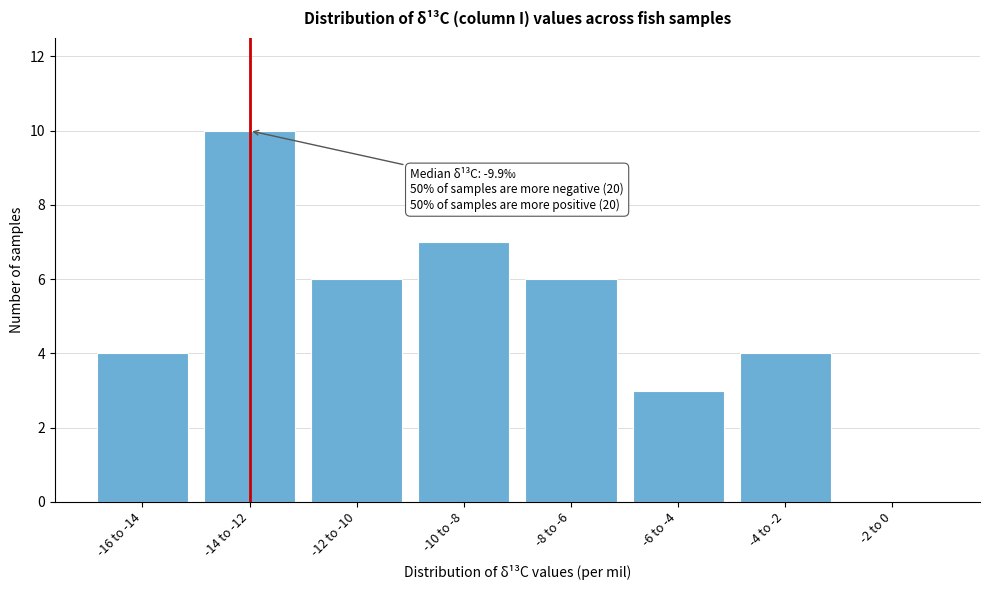

Reading left to right, list all the values displayed in this chart.

-16 to -14=4	-14 to -12=10	-12 to -10=6	-10 to -8=7	-8 to -6=6	-6 to -4=3	-4 to -2=4	-2 to 0=0